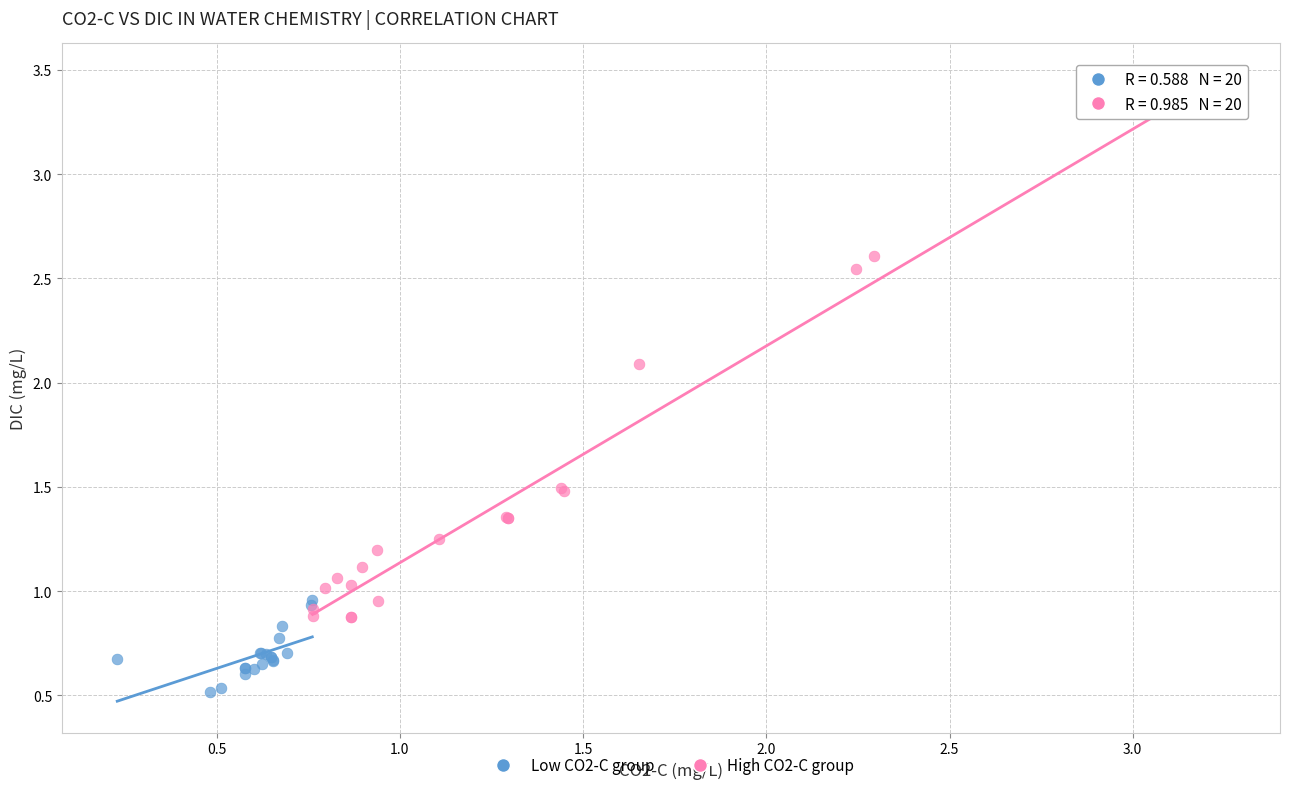

Which series contains the highest Y value?

High CO2-C group